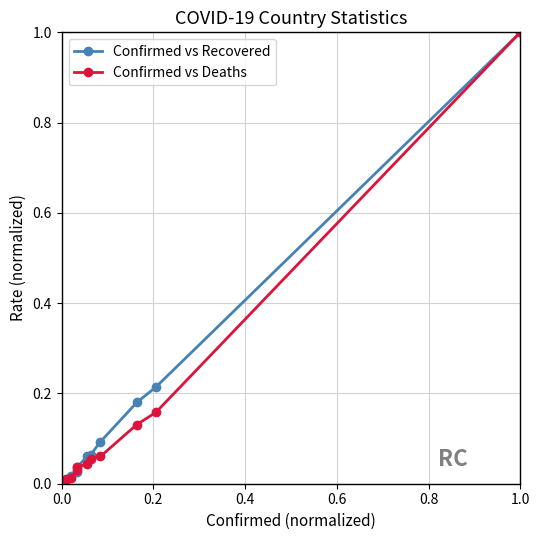

What is the sum of all Confirmed vs Recovered values?

1.7